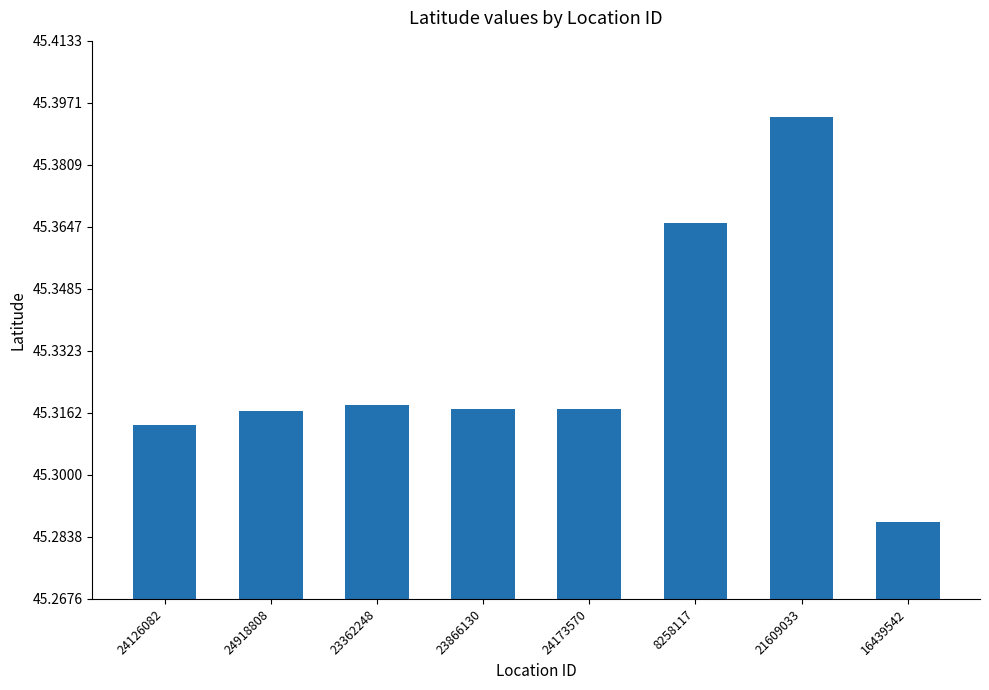

What is the sum of the values at 23362248 and 16439542?

90.6